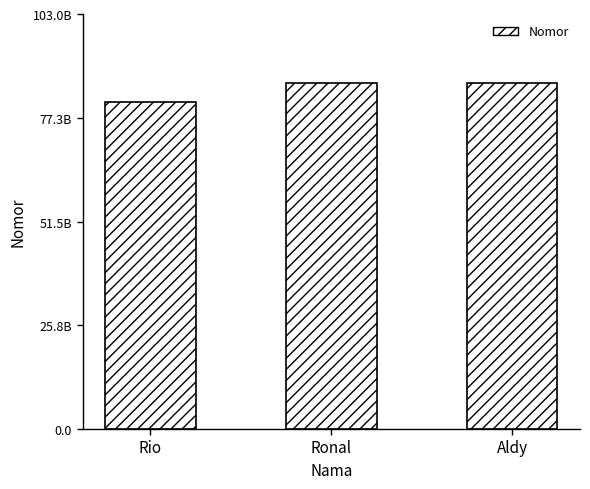

What is the label of the 3rd bar from the right?

Rio